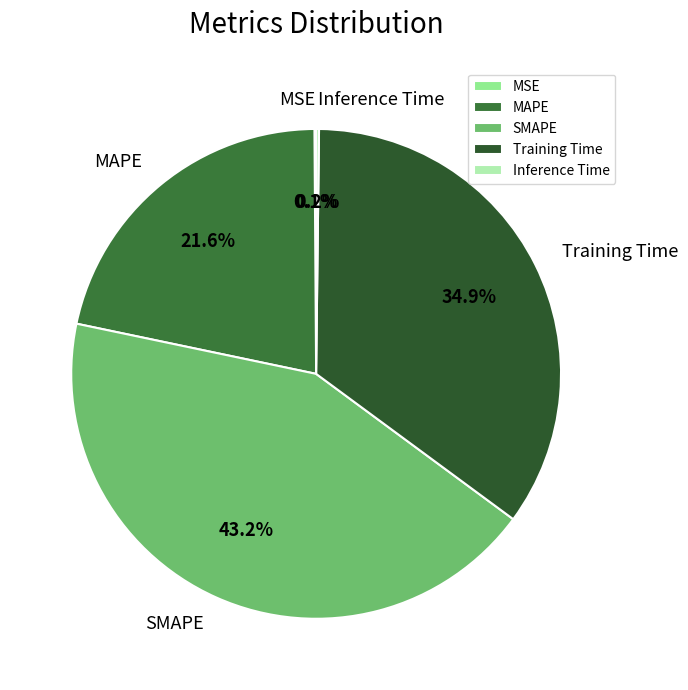

Which category has the biggest portion of the pie?

SMAPE